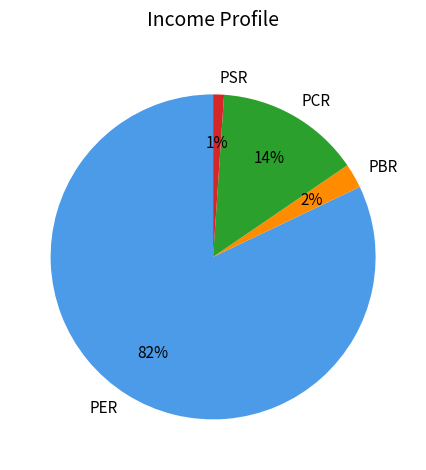

What percentage is the PSR slice, to the nearest percent?

1%